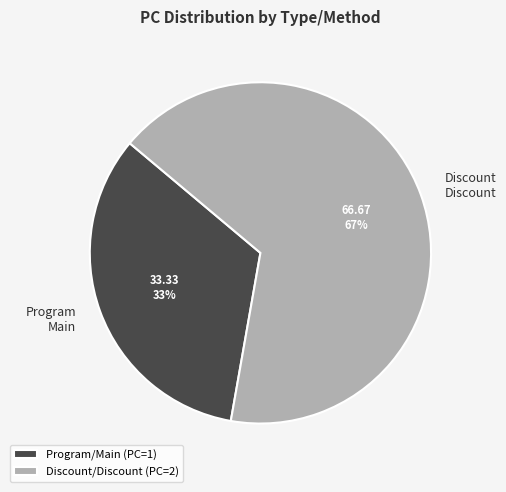

Do Program/Main (PC=1) and Discount/Discount (PC=2) together represent more than half of the pie?

Yes